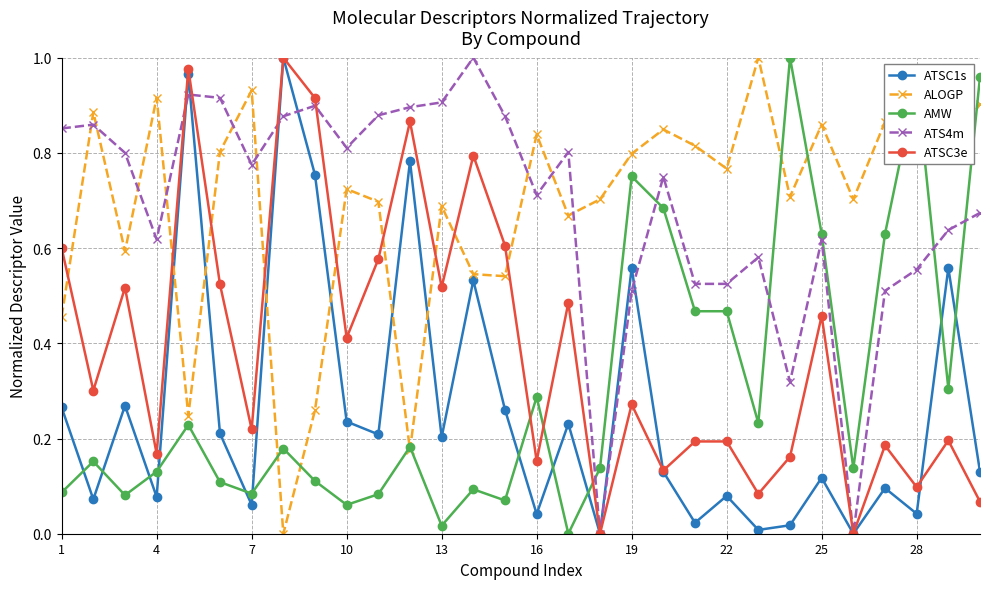

How many times do ATS4m and ALOGP cross each other?

9